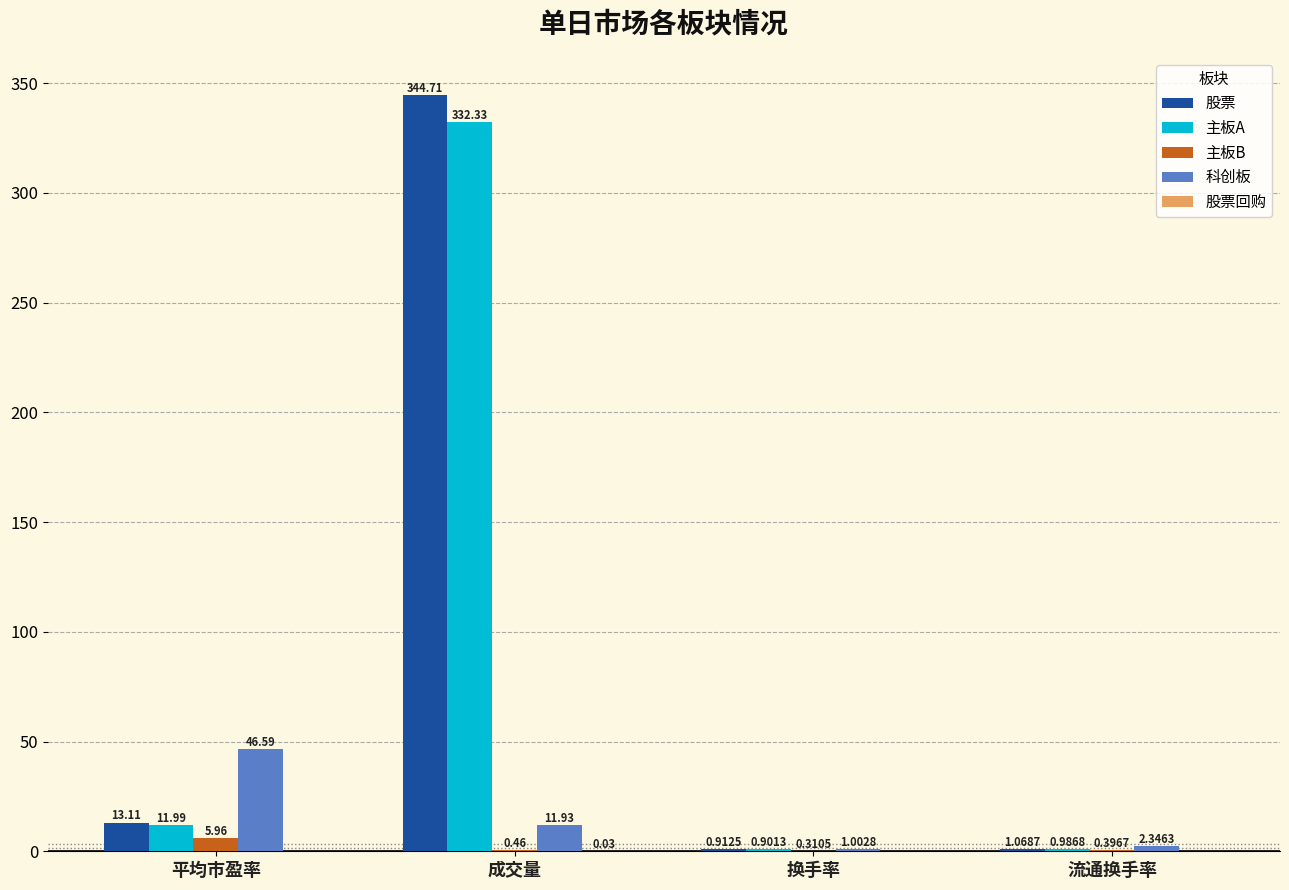

Between 换手率 and 流通换手率, which series saw the biggest shift?

科创板